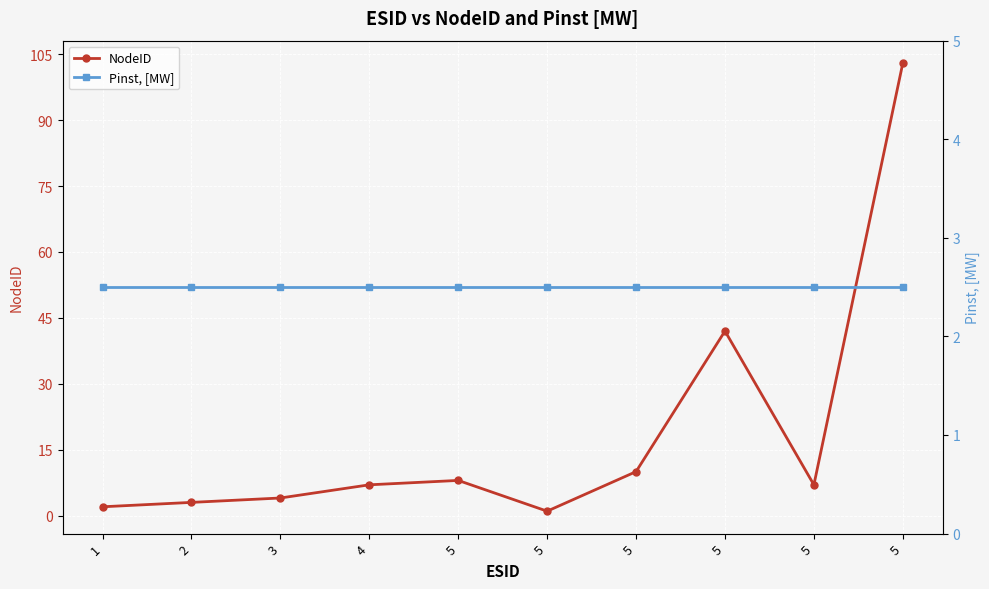

How many lines are shown in the chart?

2